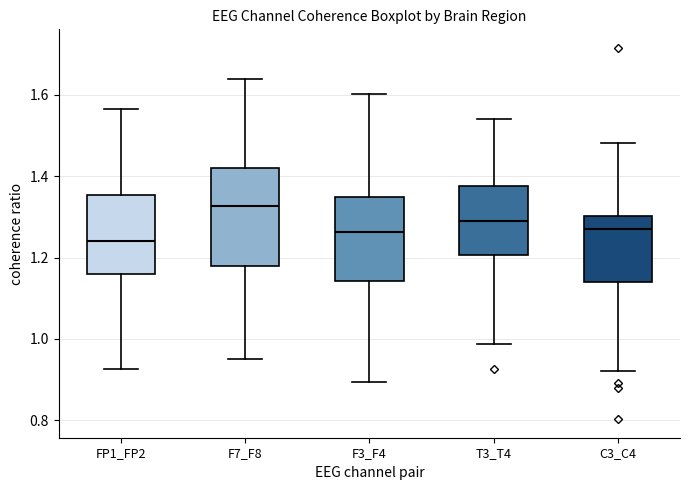

Which box has the lowest median line?

FP1_FP2